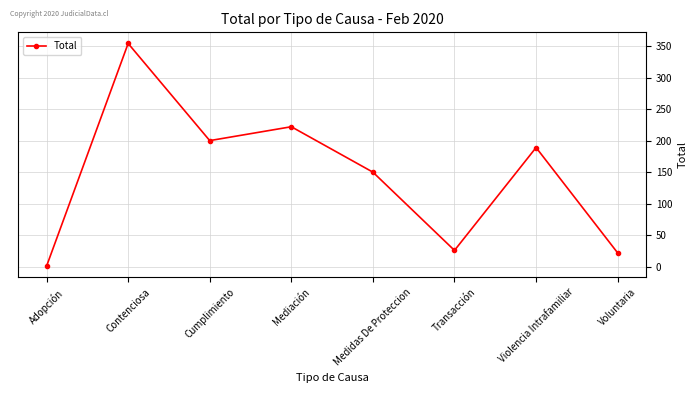

What position from the left is Cumplimiento?

3